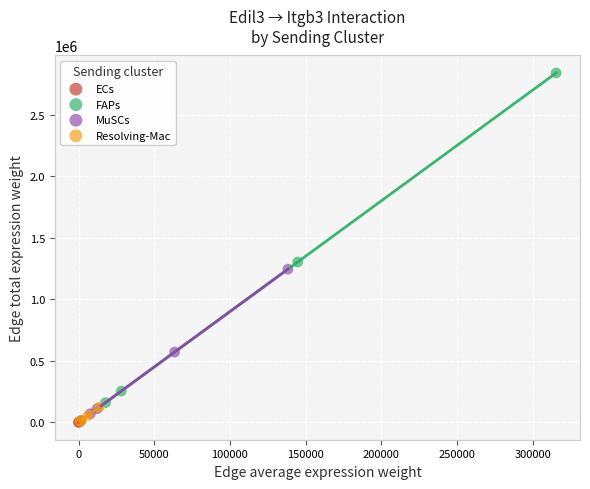

What are all the series names shown in the legend?

ECs, FAPs, MuSCs, Resolving-Mac